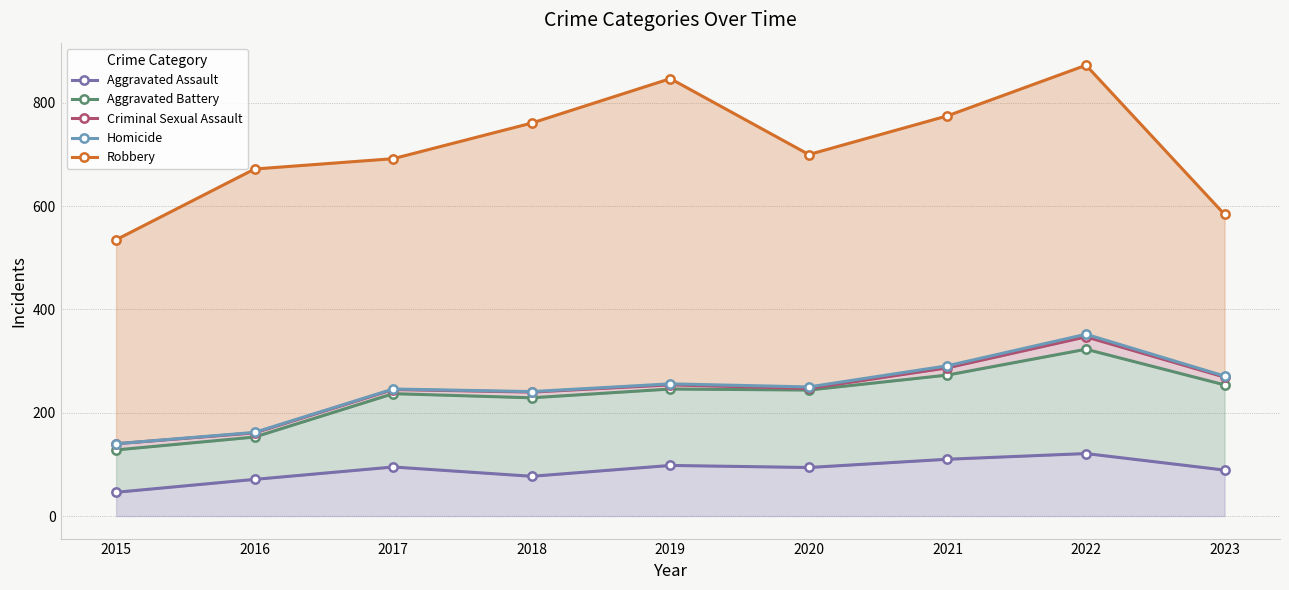

Is it true that Aggravated Battery equals 323 at 2022?

True